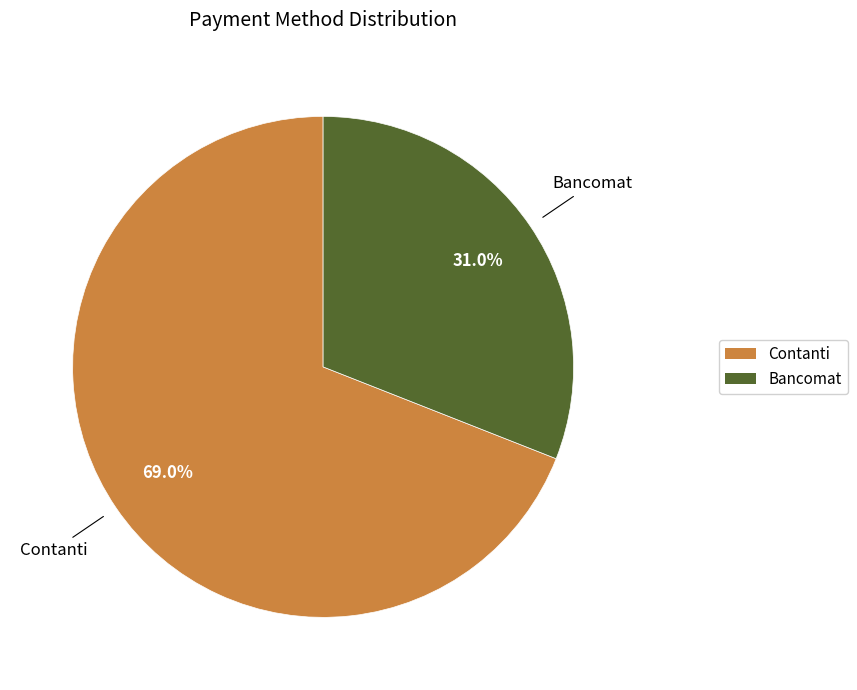

True or false: Bancomat accounts for 31% of the total.

True